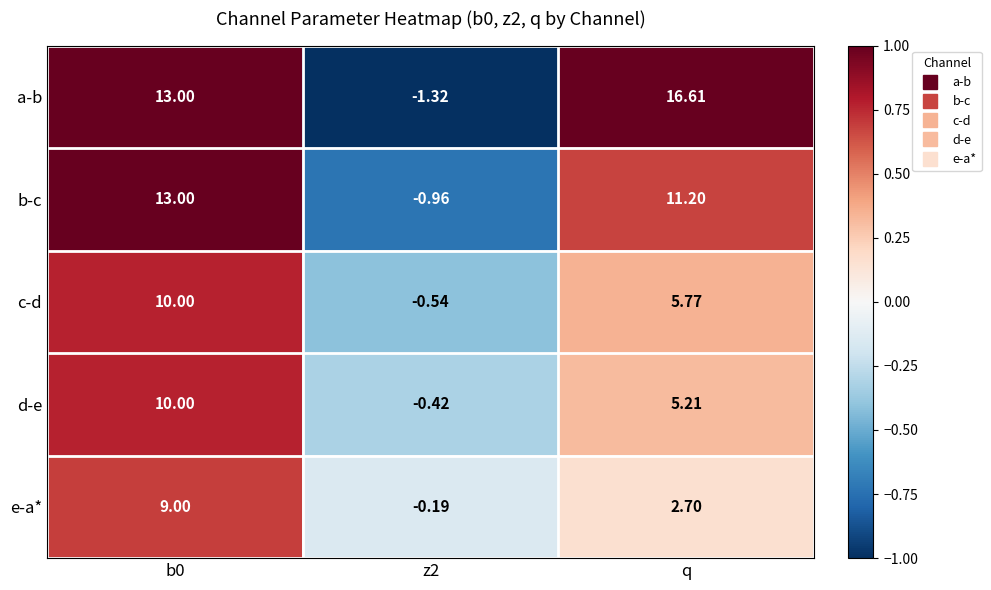

Which series has the largest total across all categories?

a-b